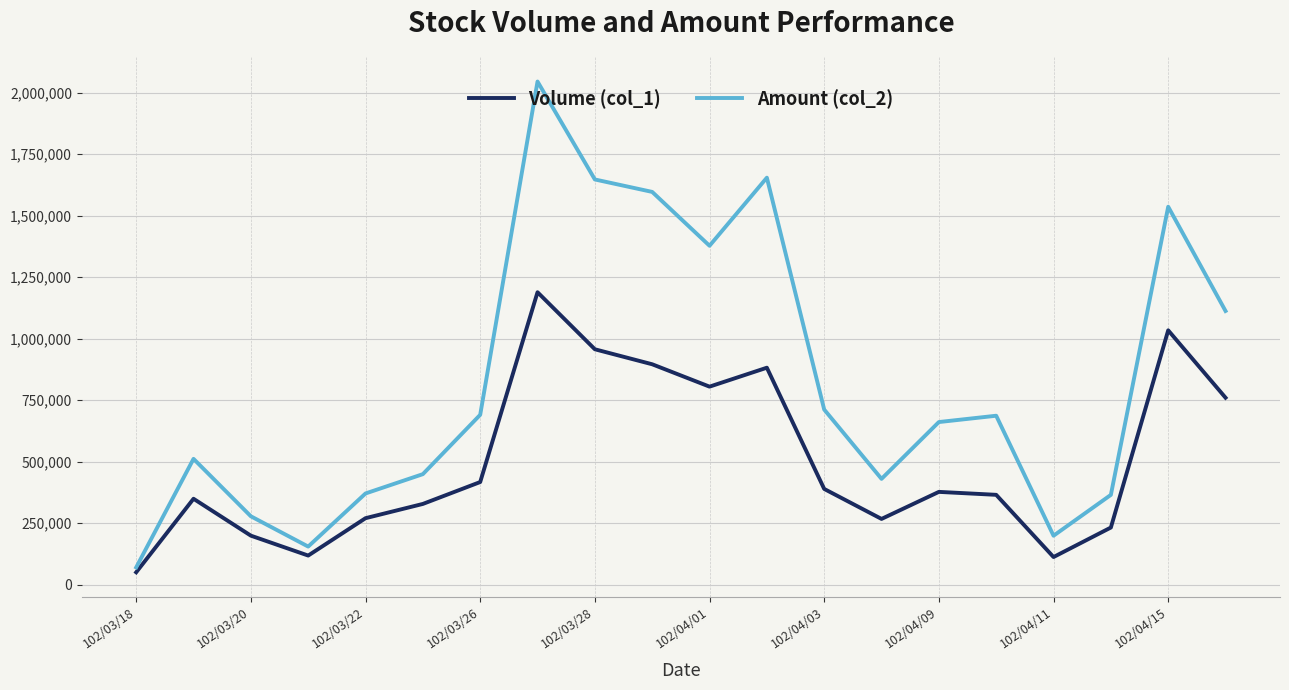

How many lines are shown in the chart?

2